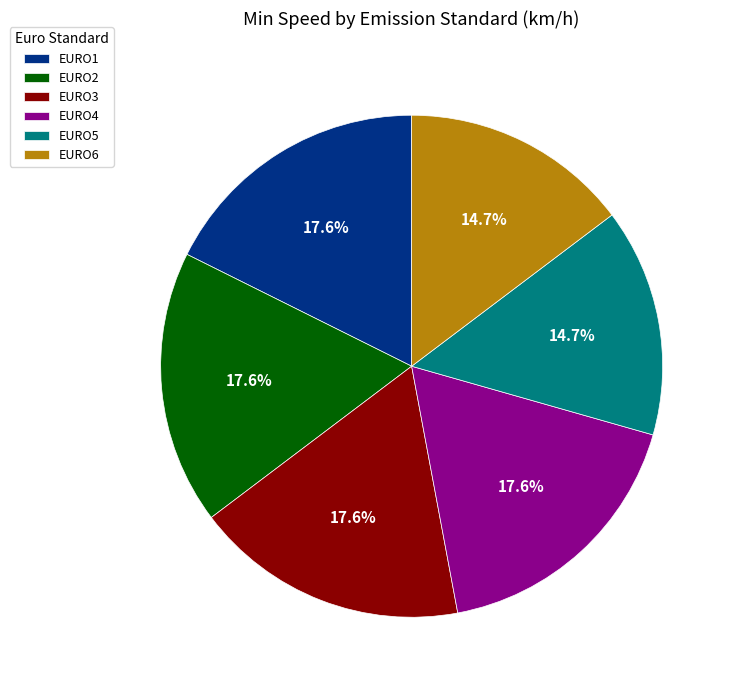

Count the number of slices in the pie.

6